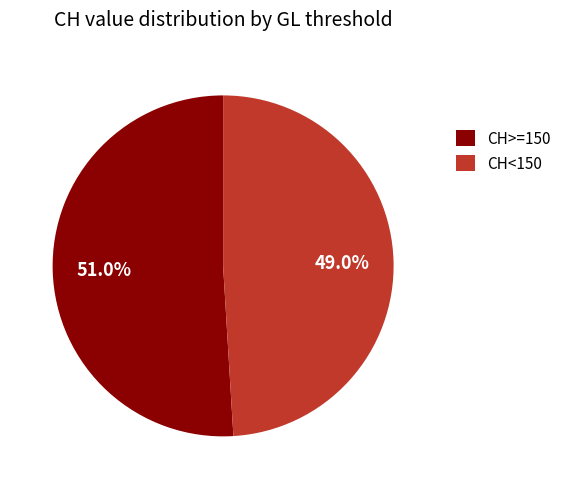

How many segments does this pie chart have?

2